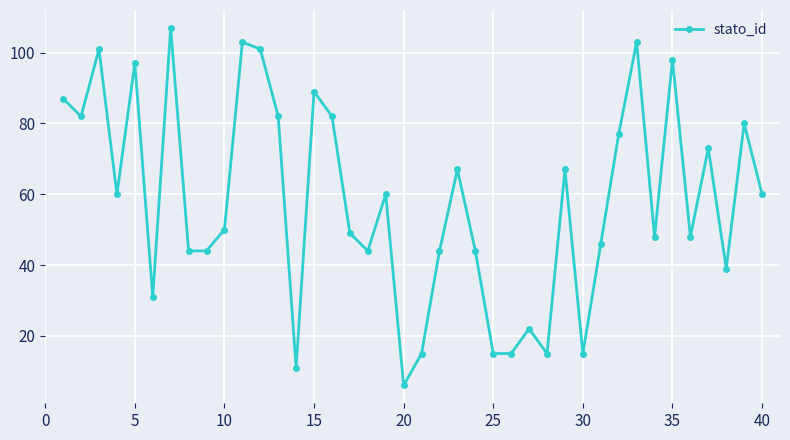

What is the minimum value shown in the chart?

6